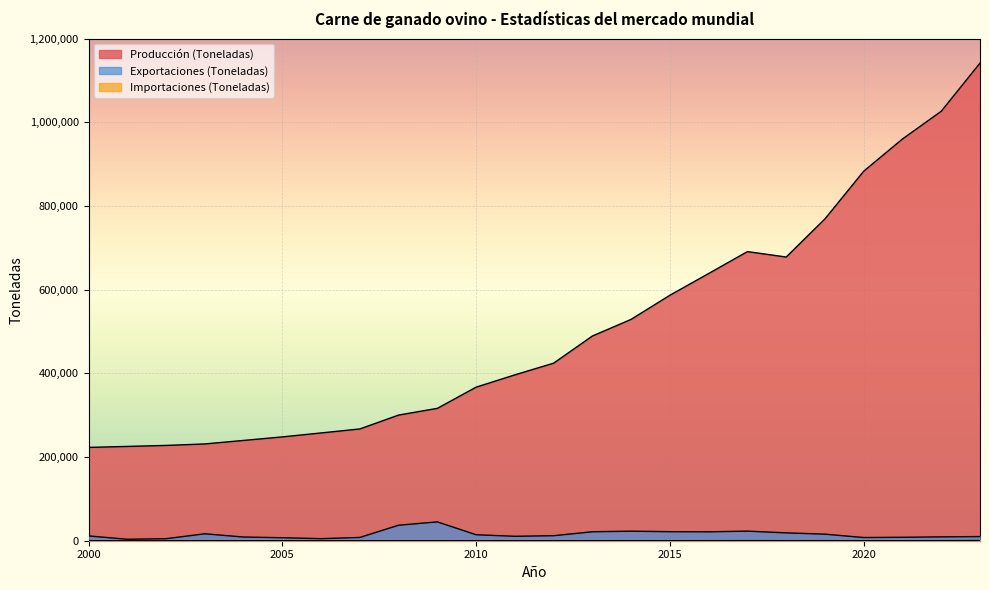

Which series has the widest spread of values?

Producción (Toneladas)